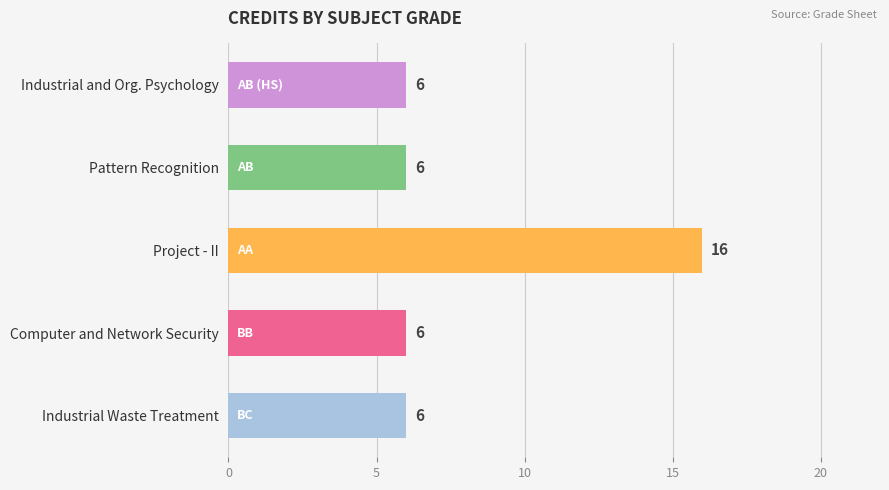

At which category does the chart reach its peak across all series?

Project - II